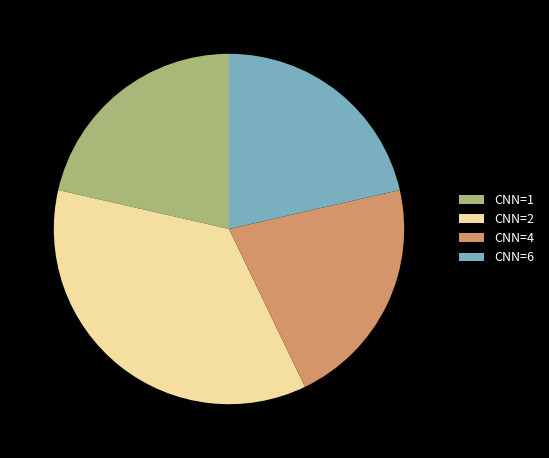

Which category has the biggest portion of the pie?

CNN=2